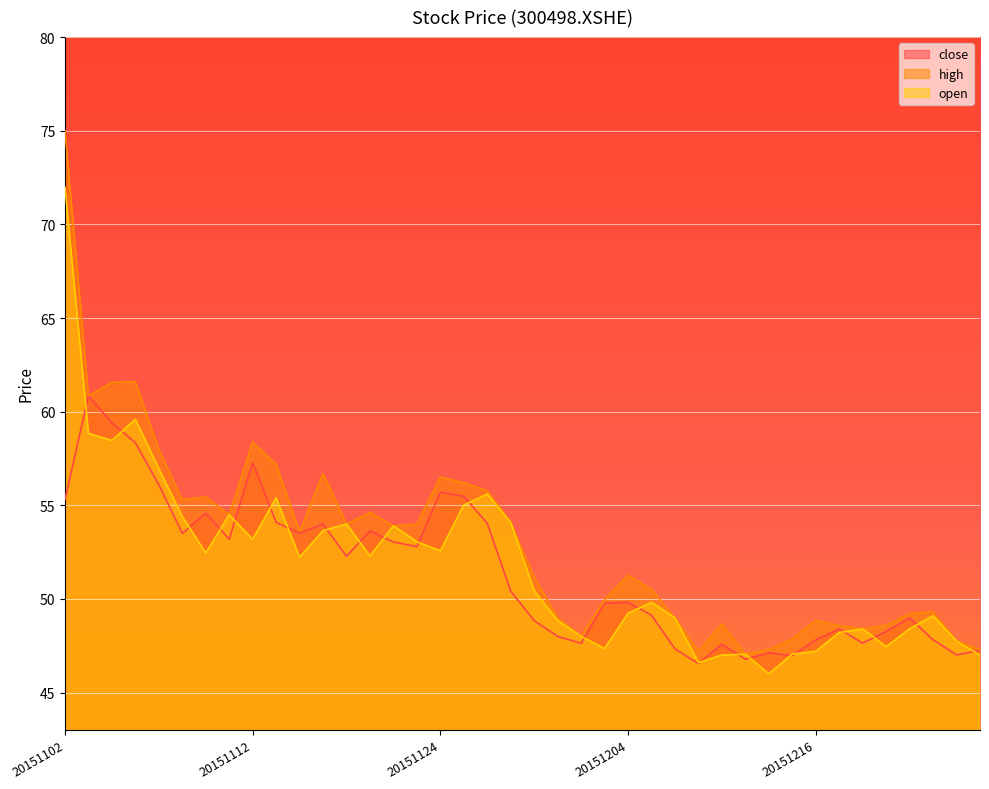

List the series in order of their overall mean, lowest first.

close, open, high